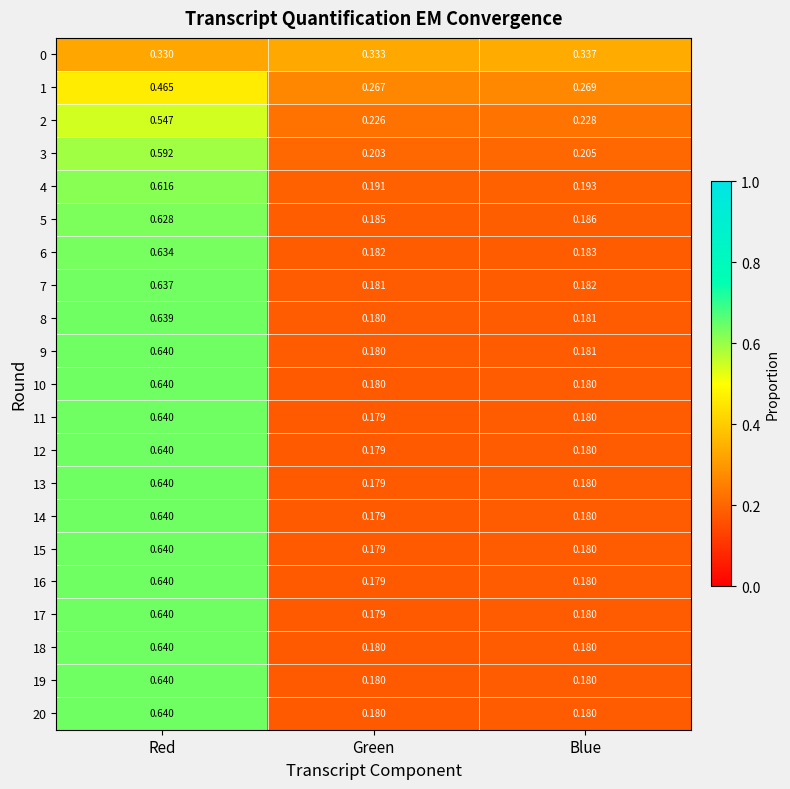

At which category is the sum across all series the highest?

Red